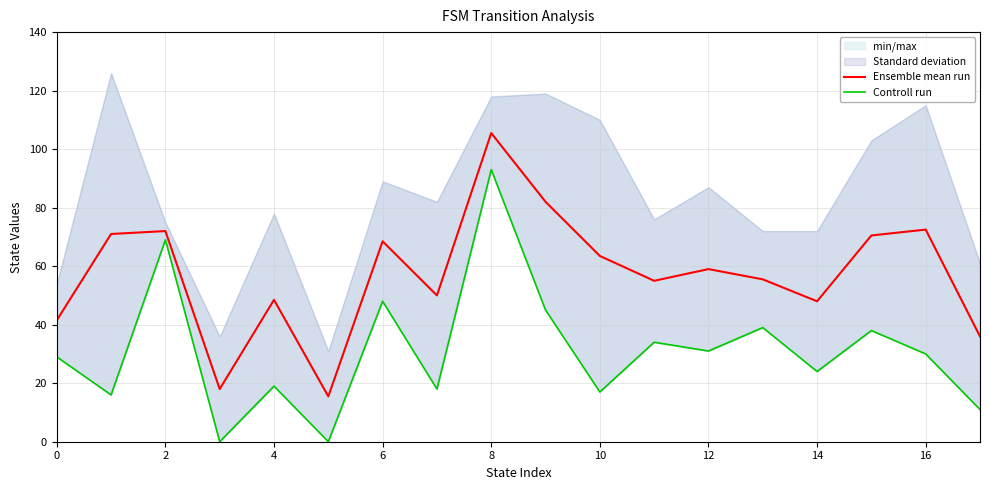

At which label does Ensemble mean run reach its peak?

8